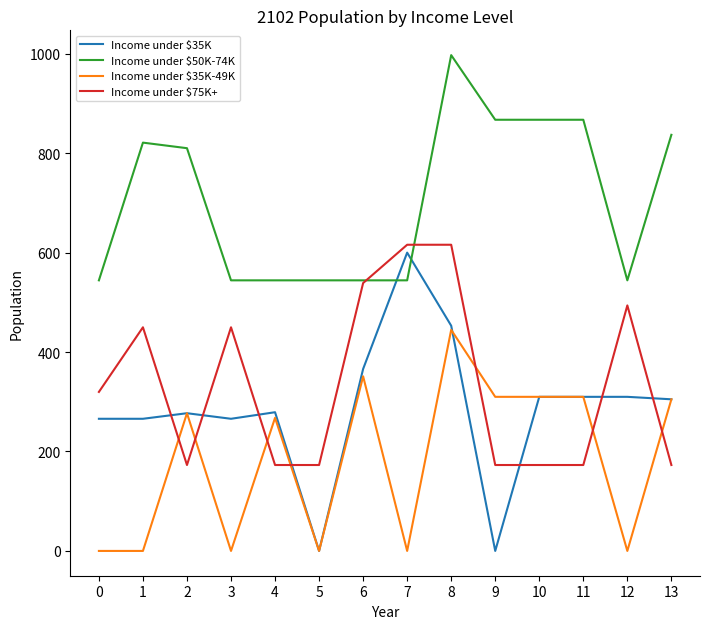

Which series has the largest total across all categories?

Income under $50K-74K